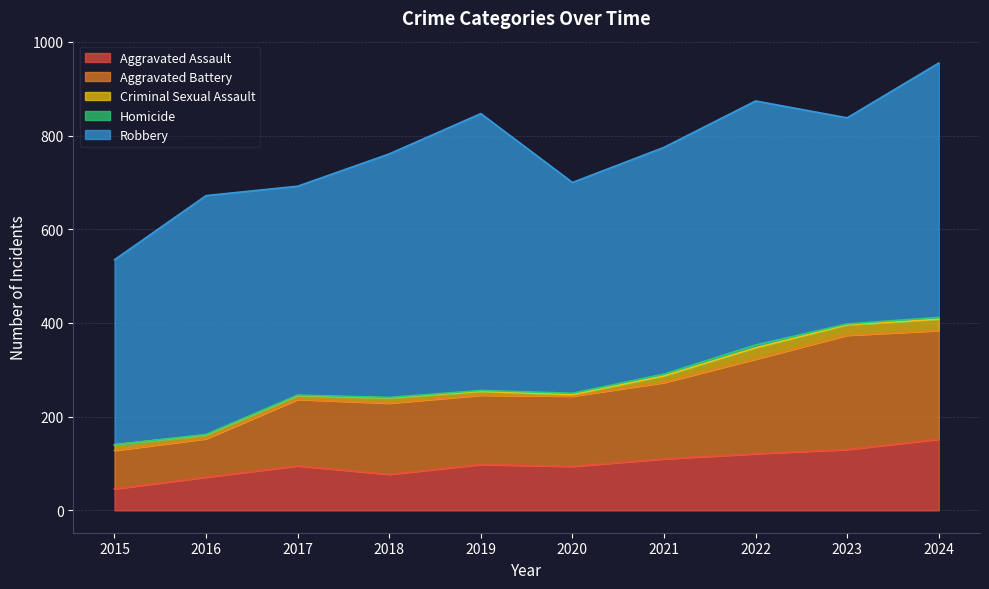

True or false: Aggravated Assault and Robbery intersect in this chart.

False